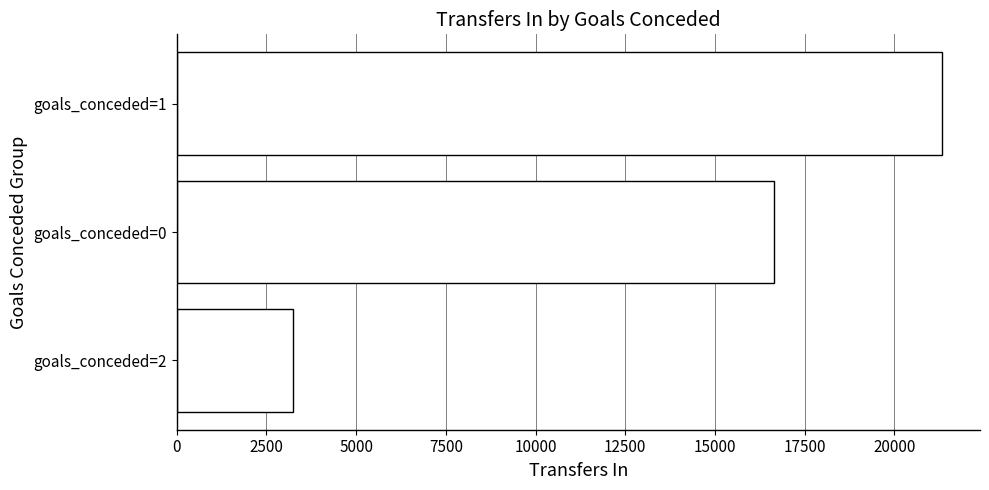

Between goals_conceded=0 and goals_conceded=2, which is larger?

goals_conceded=0